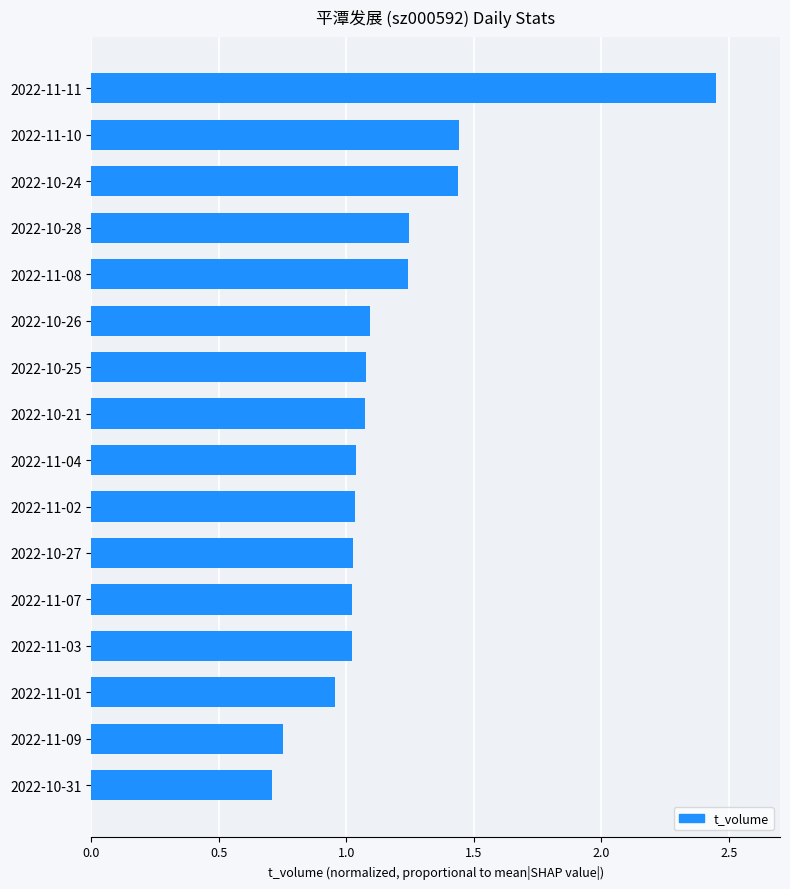

What is the sum of all values?

18.6